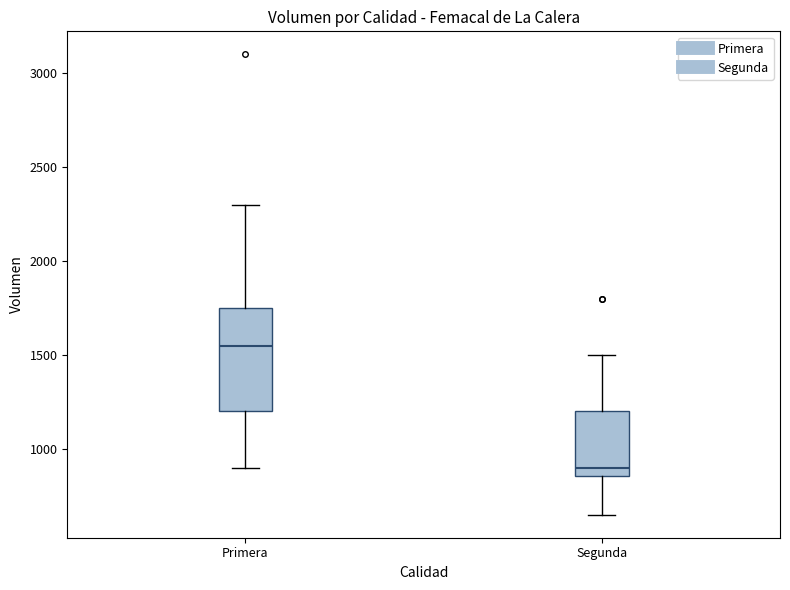

Which box has the highest median line?

Primera